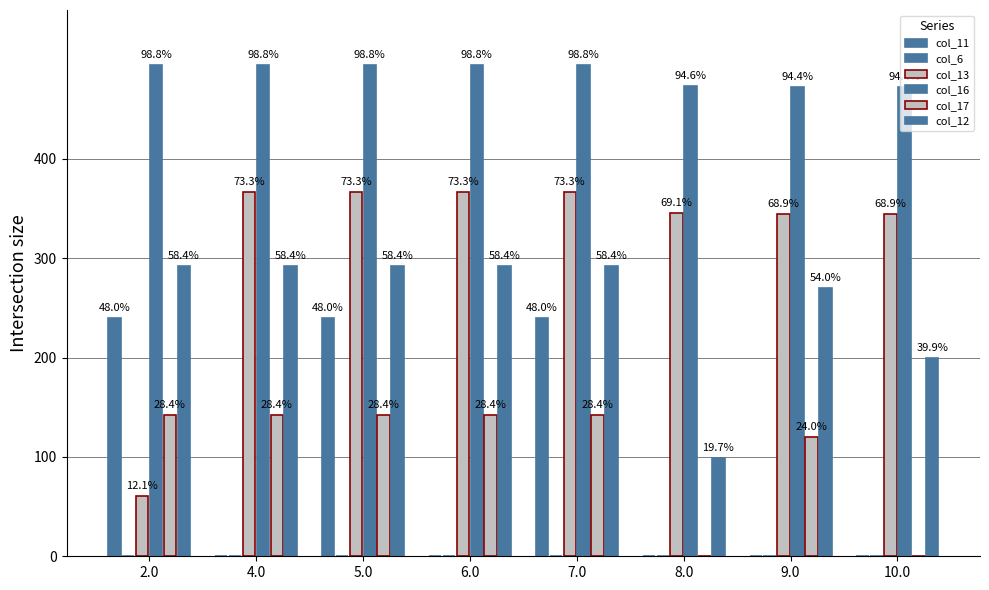

What is the label of the 5th bar from the right?

6.0